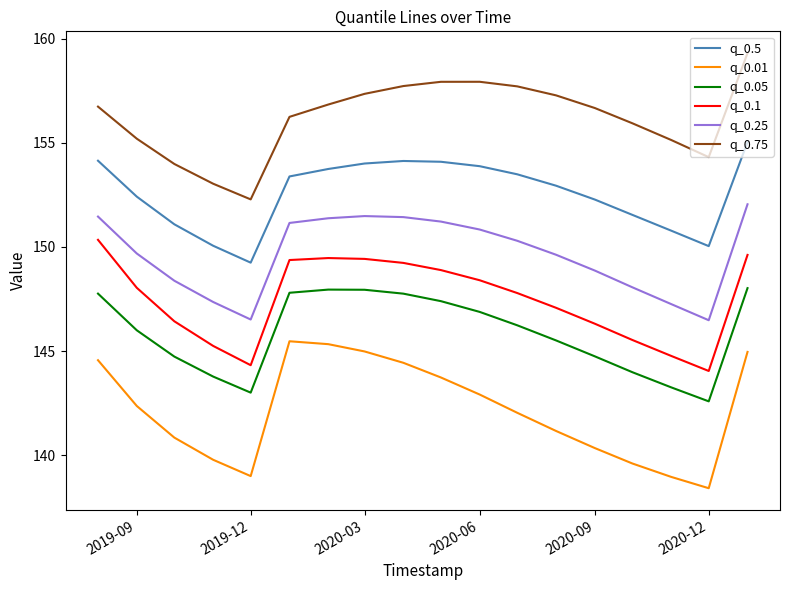

Rank the series by their maximum value, from highest to lowest.

q_0.75, q_0.5, q_0.25, q_0.1, q_0.05, q_0.01